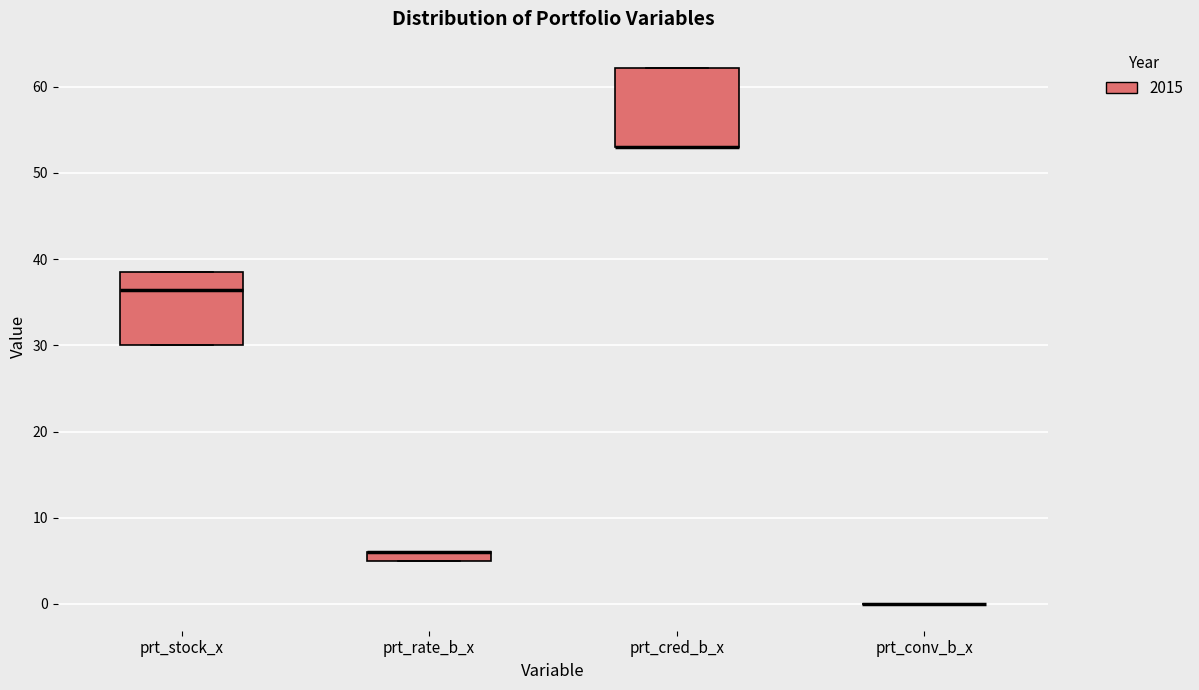

Where is the upper edge of the box for prt_stock_x on the y-axis? The values are not printed on the chart, so give them approximately, as read against the axis.

39